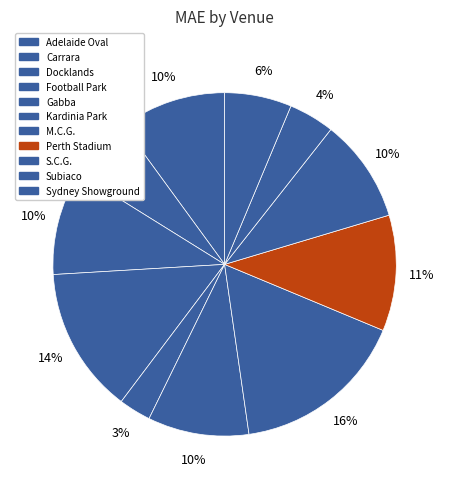

Which slice is the smallest?

Gabba